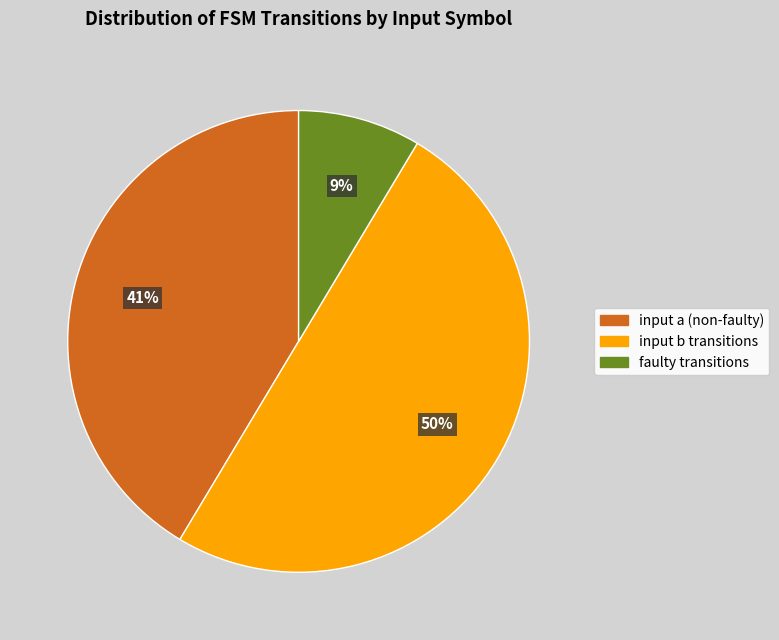

To the nearest percent, what is the average slice percentage?

33%